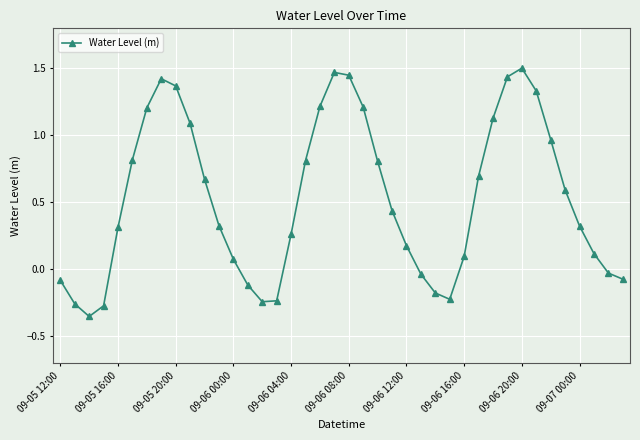

What is the value of the 7th point from the left?

1.2